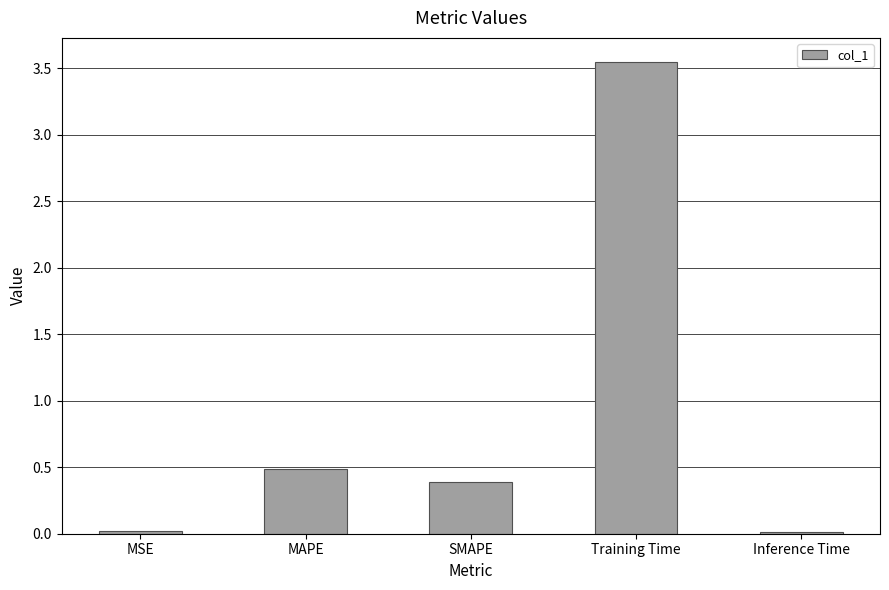

Which label corresponds to the largest value in the chart?

Training Time